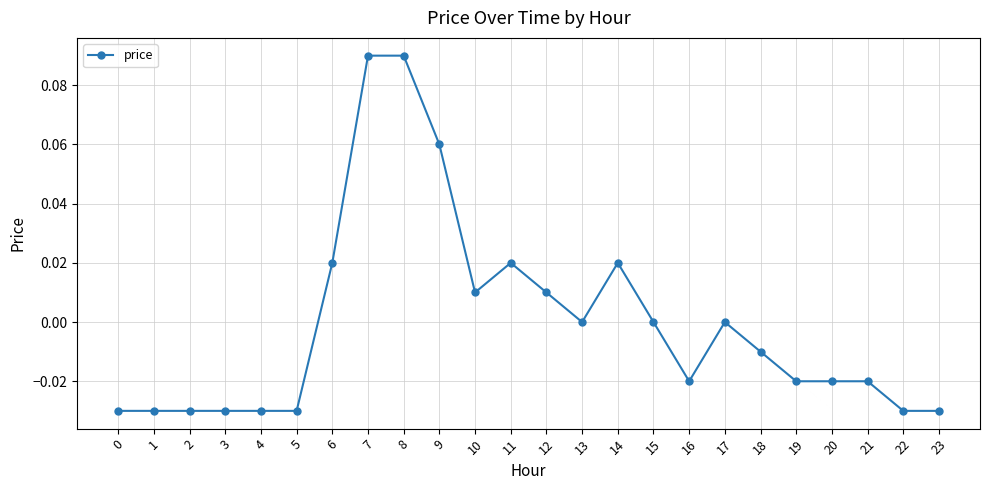

The value at 5 is -0.0. True or false?

True